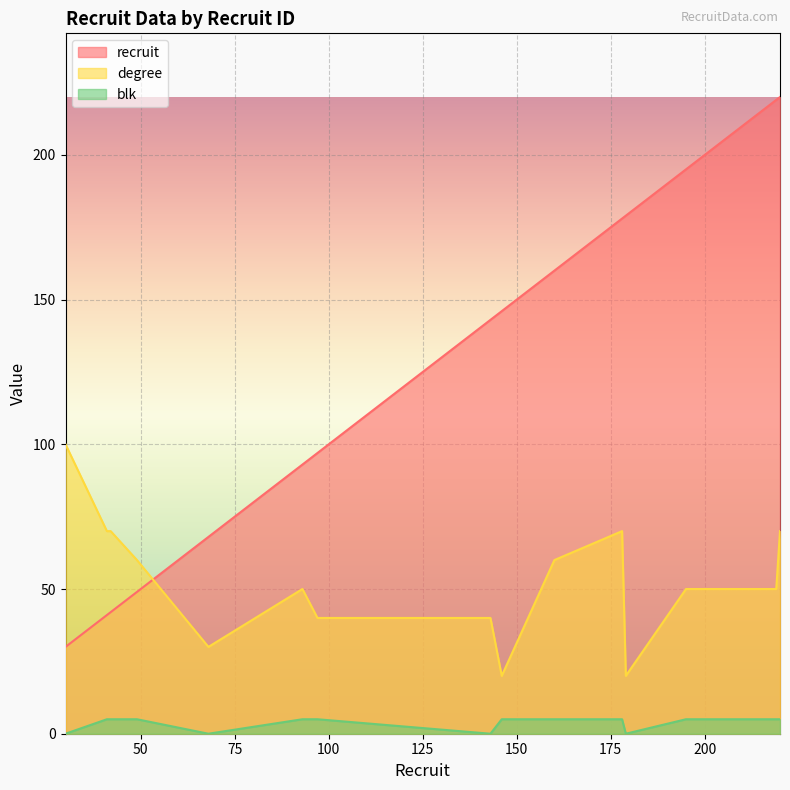

What is the difference between the highest and lowest values at 93?

88